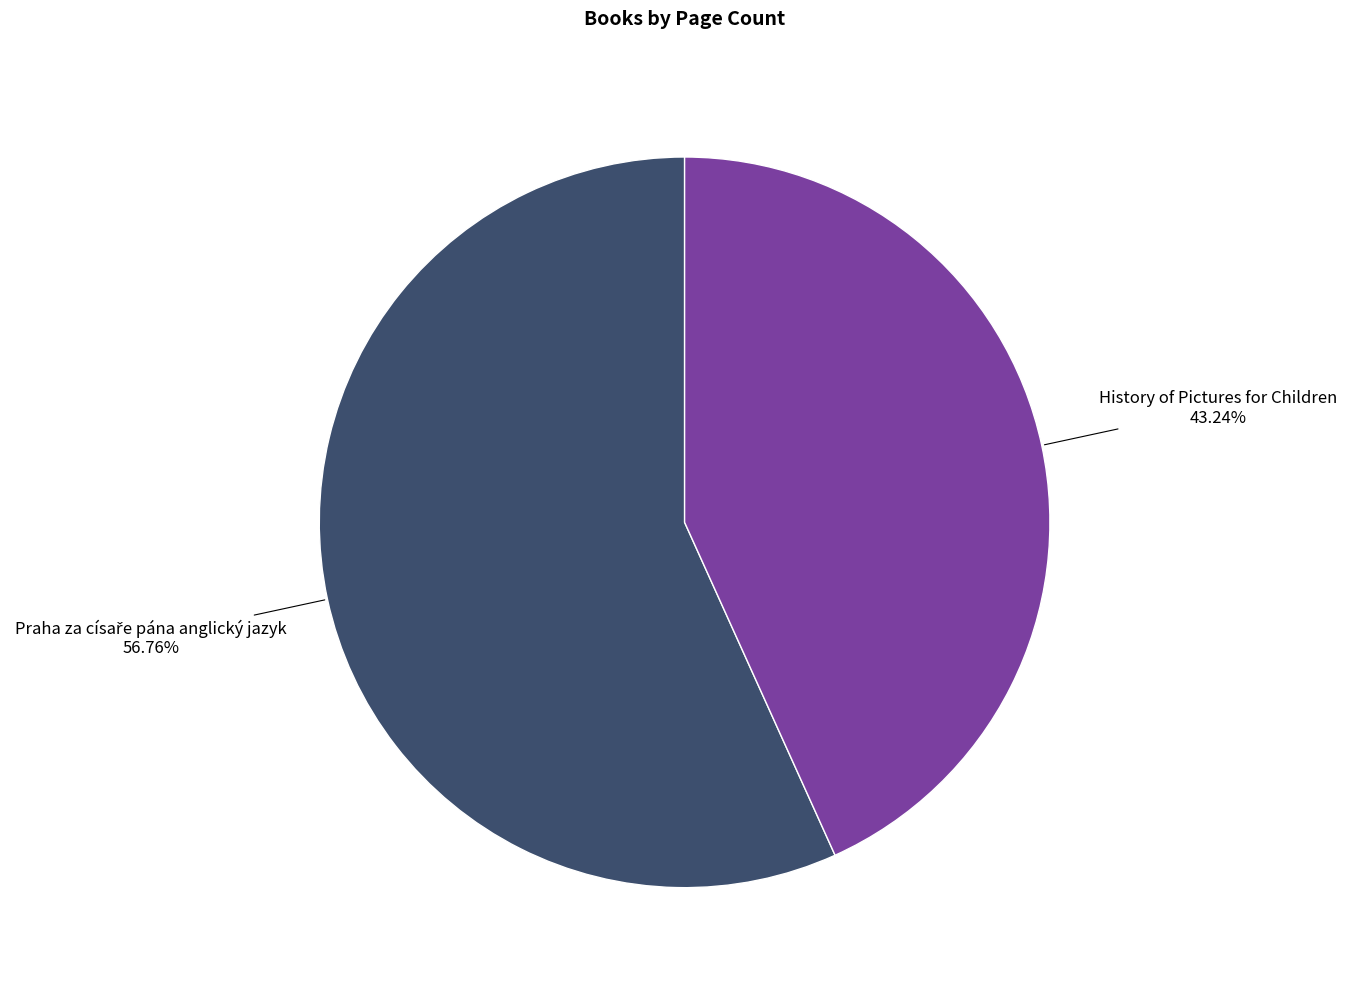

Is there any slice that represents more than half of the pie?

Yes